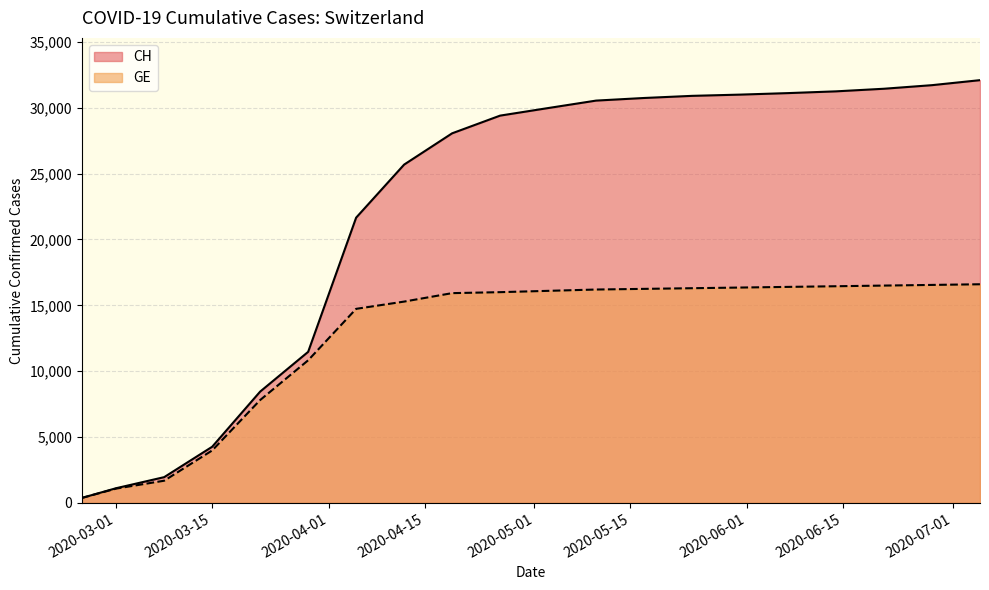

At how many categories does at least one series exceed 30606?

8